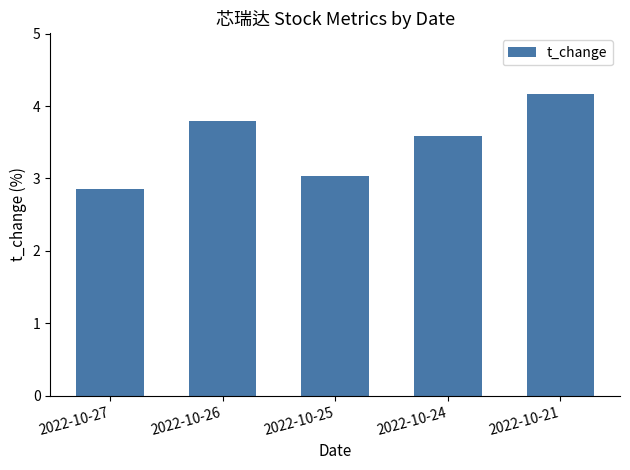

Are the bars grouped side by side (vs. stacked)?

No